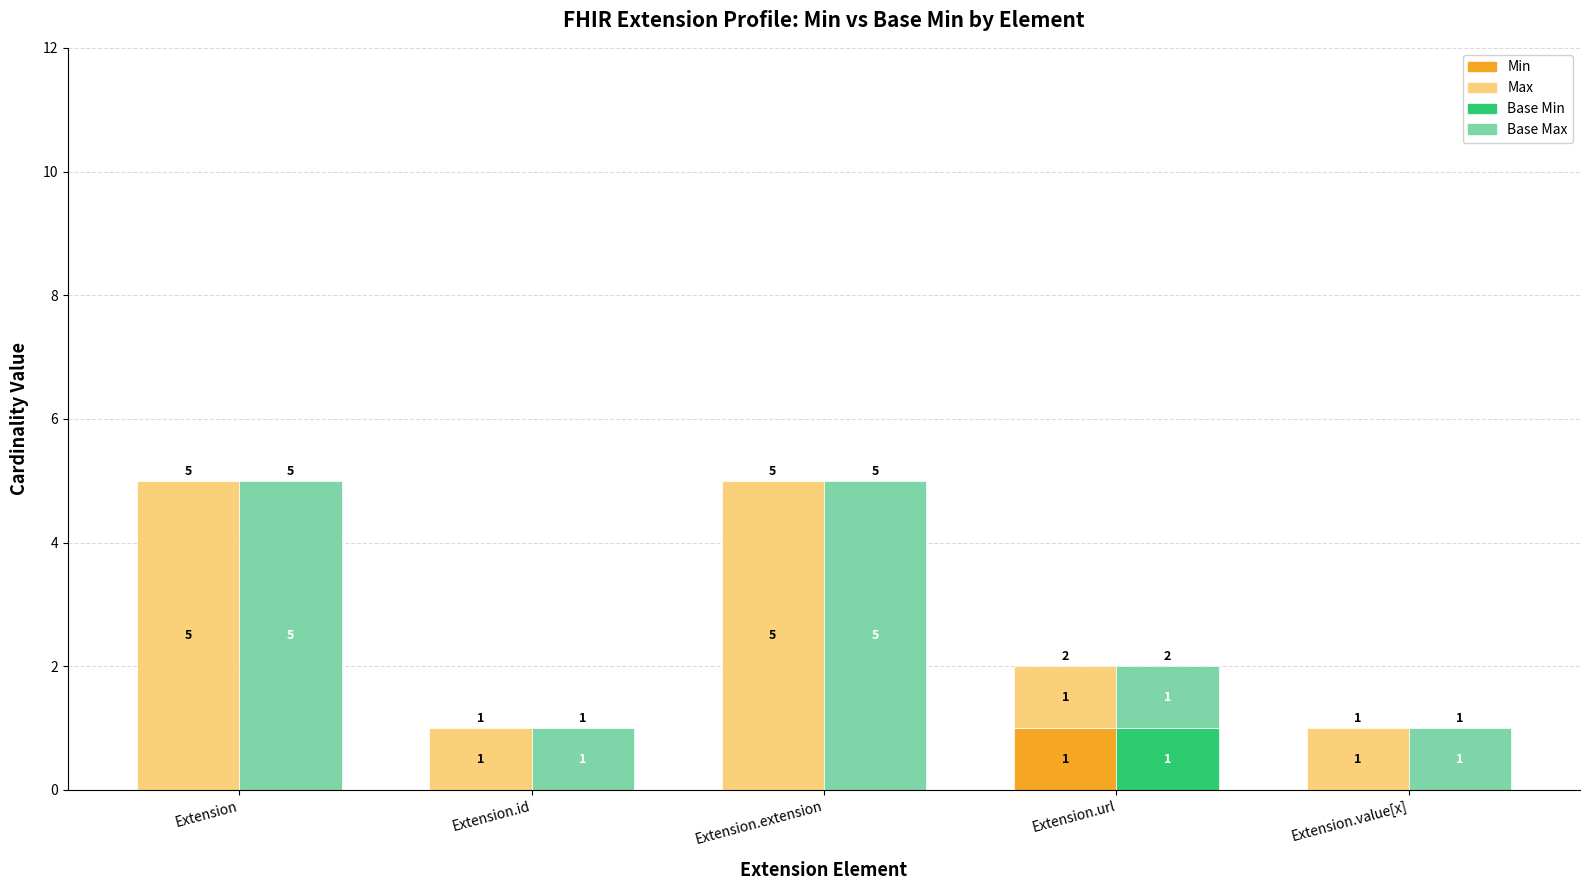

The Base Max series shows 2 at Extension.url. True or false?

False